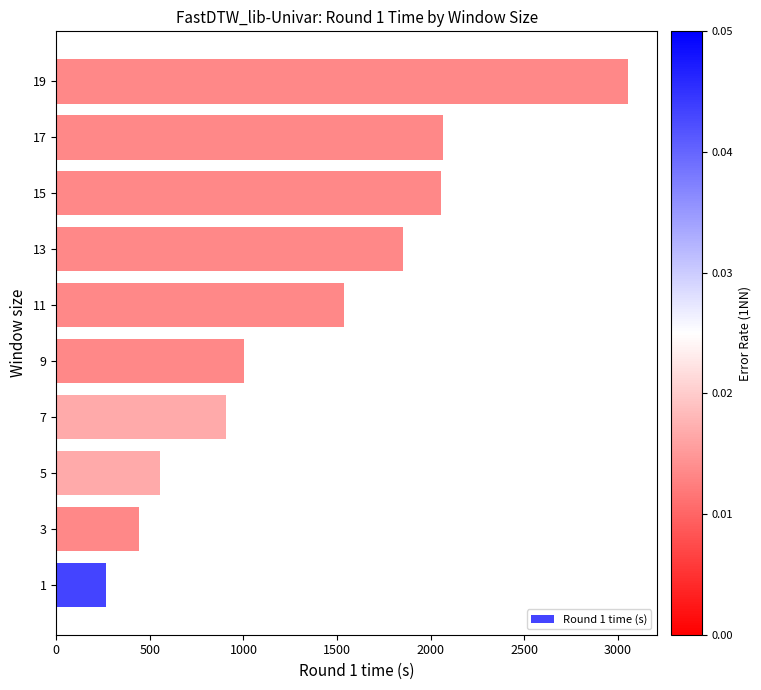

Read the value at 7.

905.5